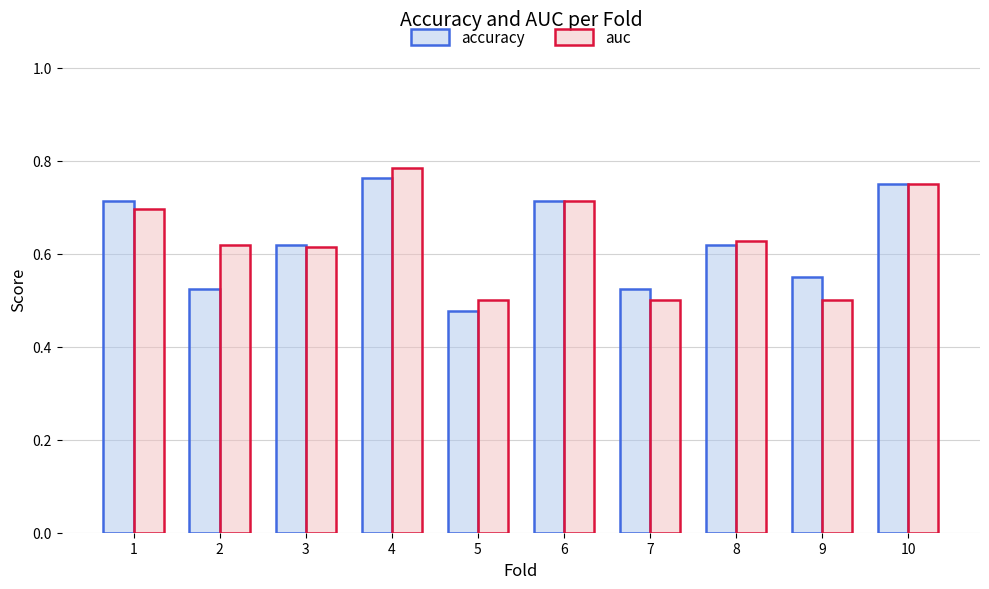

How many bars are there in each group?

2